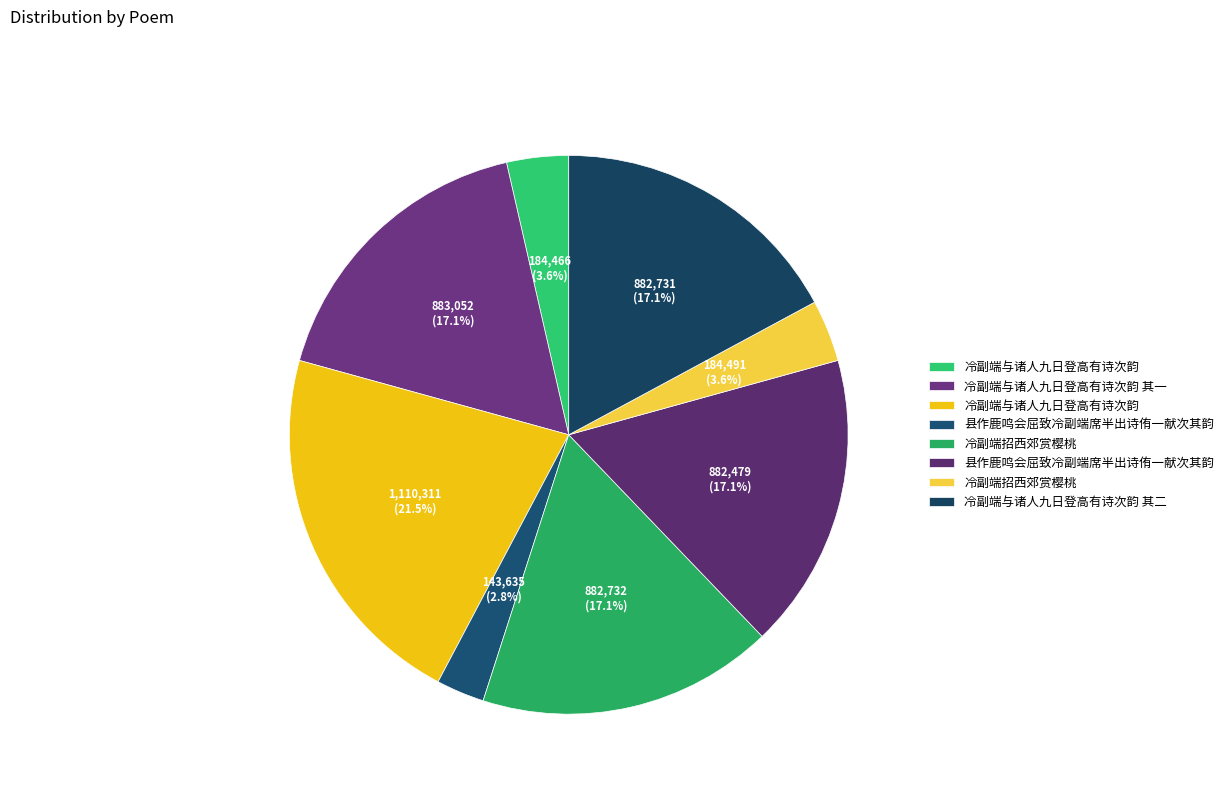

Does any single category account for the majority?

No